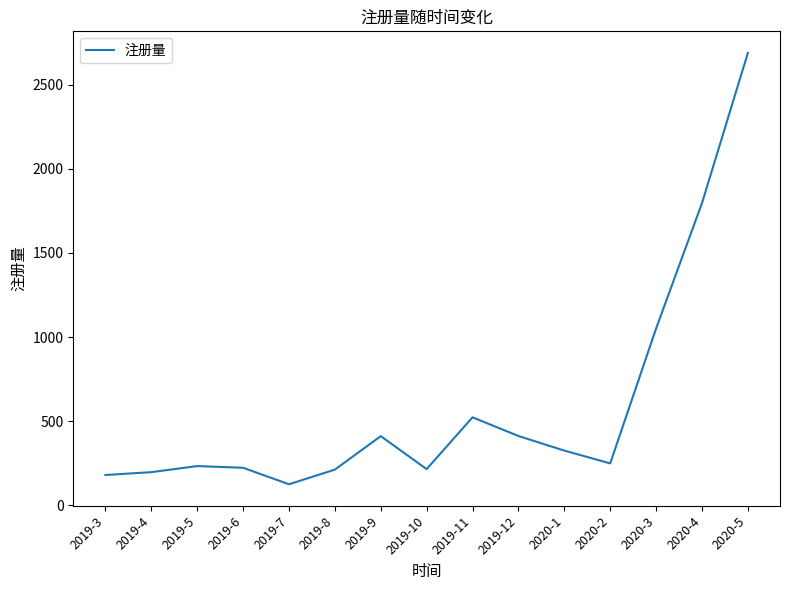

What value does the data have at 2019-4?

197